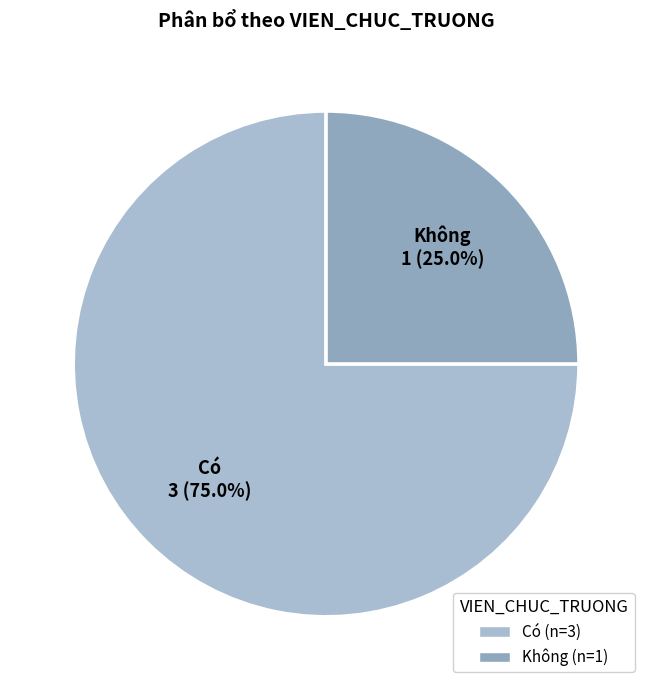

Which slice is the largest?

Có